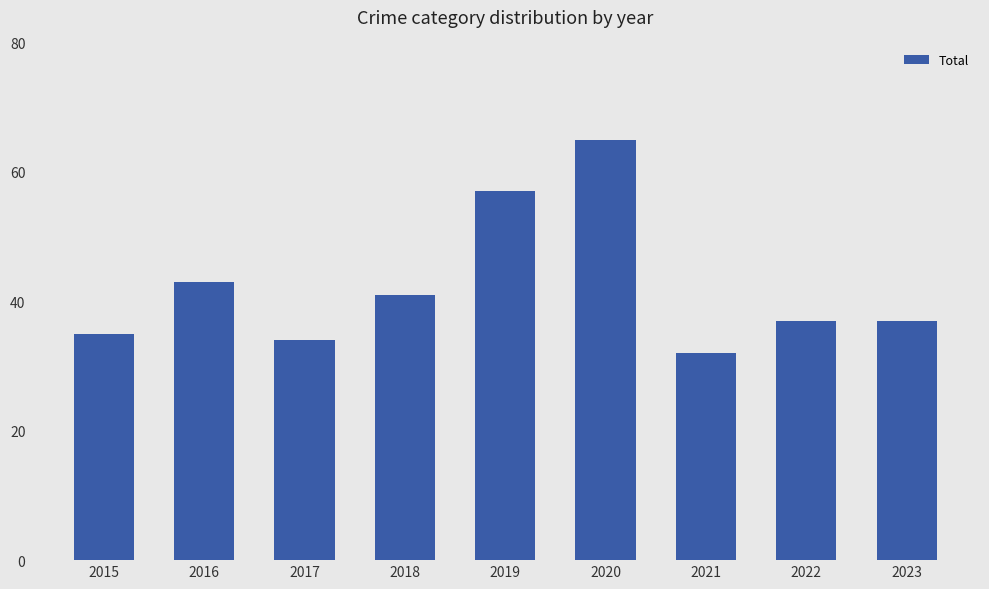

What is the value of the 9th bar from the left?

37